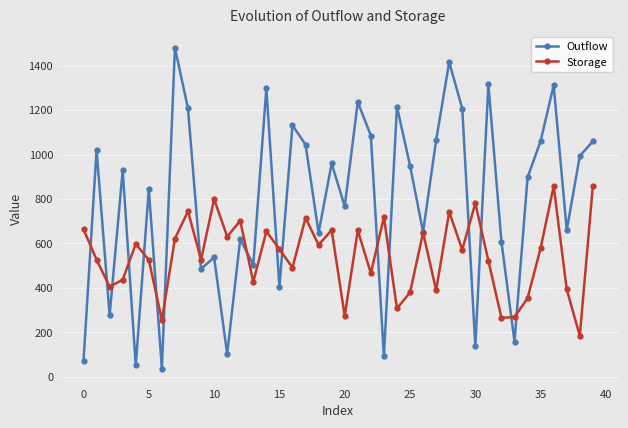

Which series has the widest spread of values?

Outflow